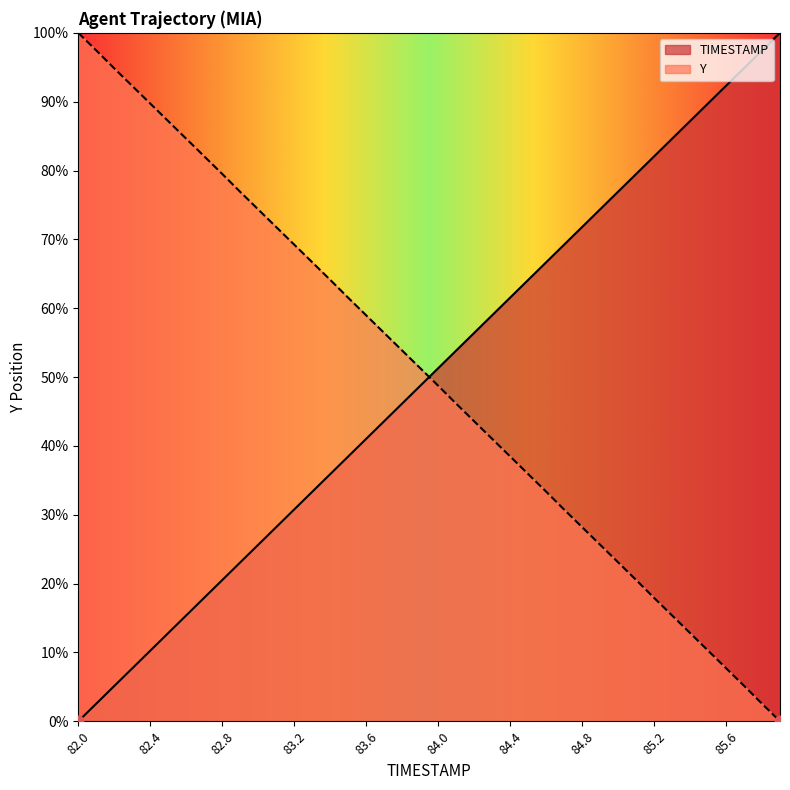

Which series reaches the maximum Y coordinate?

TIMESTAMP